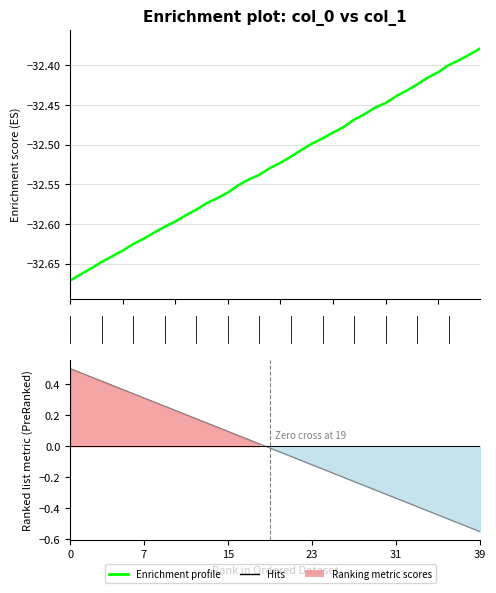

How many categories are shown in the chart?

40